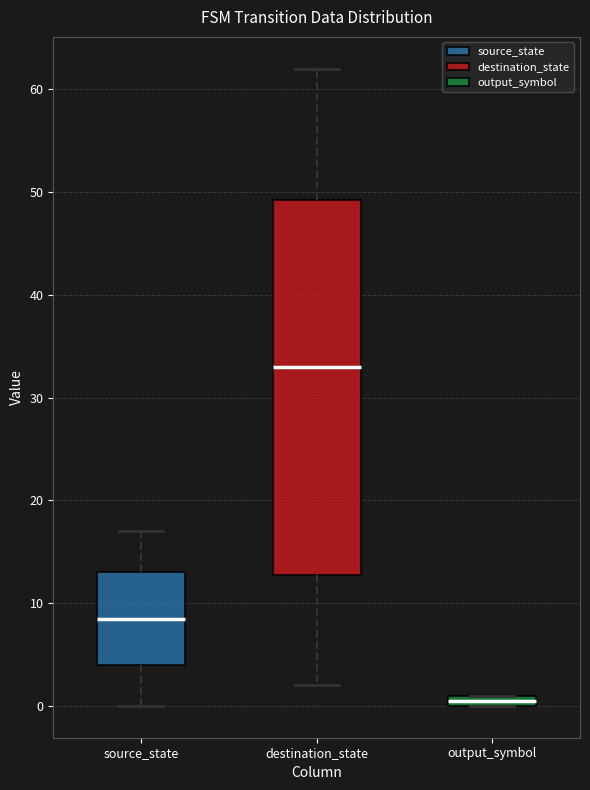

Where is the lower edge of the box for output_symbol on the y-axis? The values are not printed on the chart, so give them approximately, as read against the axis.

0